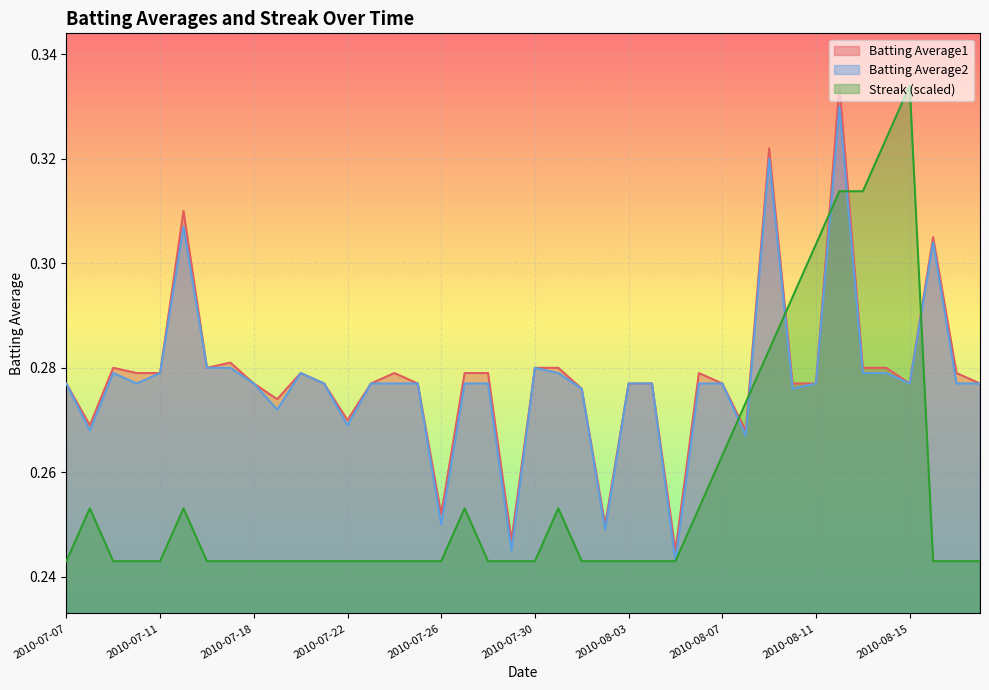

What is the difference between the maximum and minimum values in the Batting Average1 series?

0.1